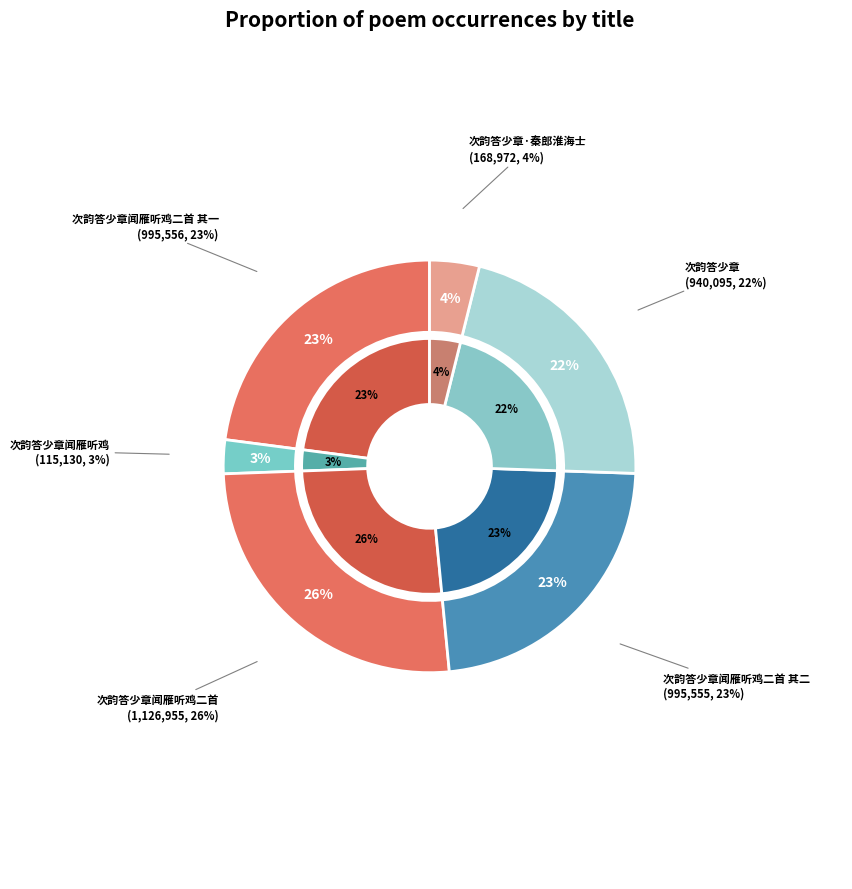

To the nearest percent, what percentage of the pie is 次韵答少章·秦郎淮海士?

4%